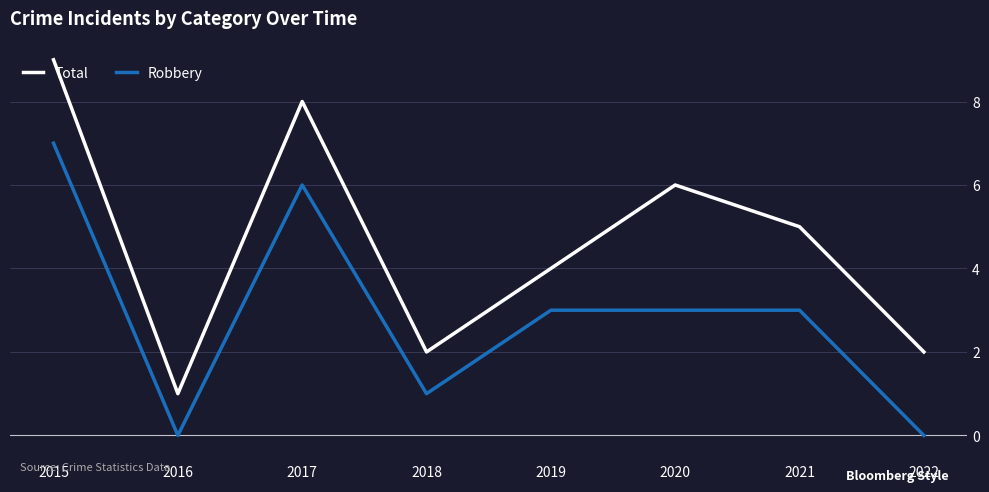

Which series has the largest total across all categories?

Total